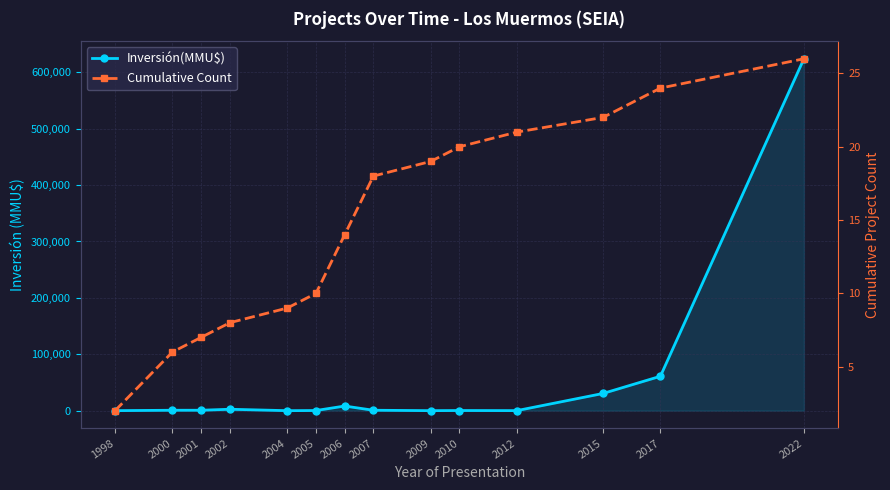

What is the value of the Cumulative Count point at the 5th from the left?

9